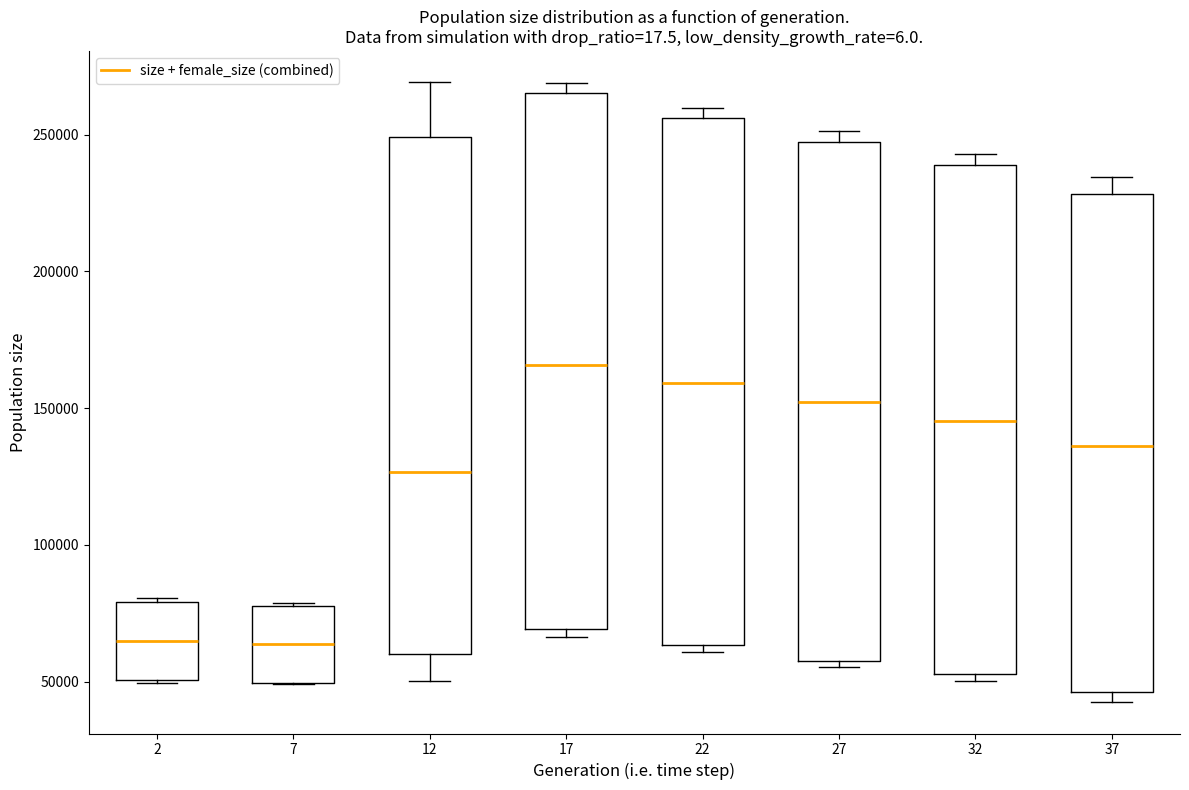

Where is the upper edge of the box at x = 2 on the y-axis? The values are not printed on the chart, so give them approximately, as read against the axis.

80000